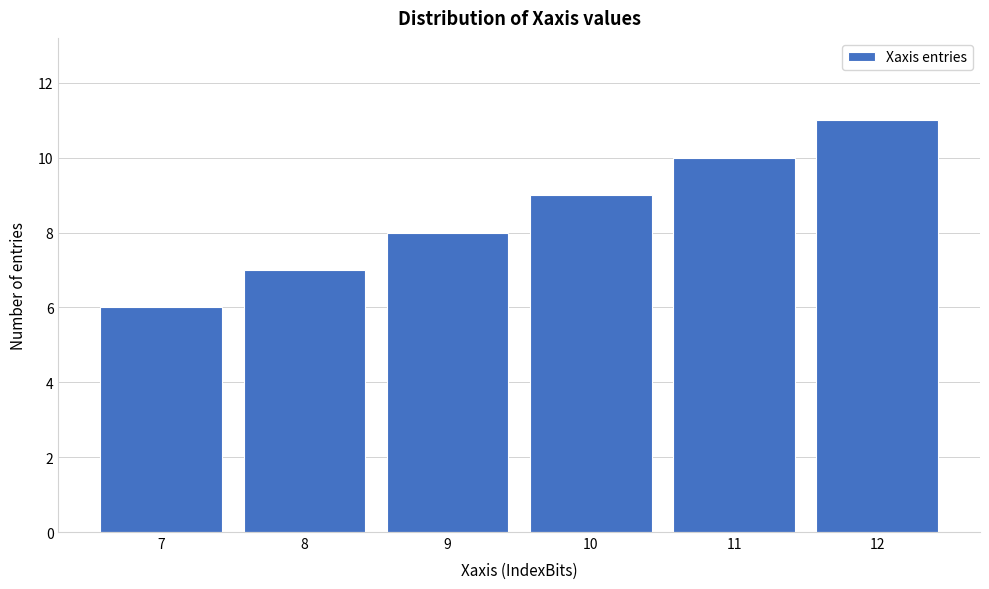

Reading left to right, transcribe all the data shown in this chart.

7=6	8=7	9=8	10=9	11=10	12=11